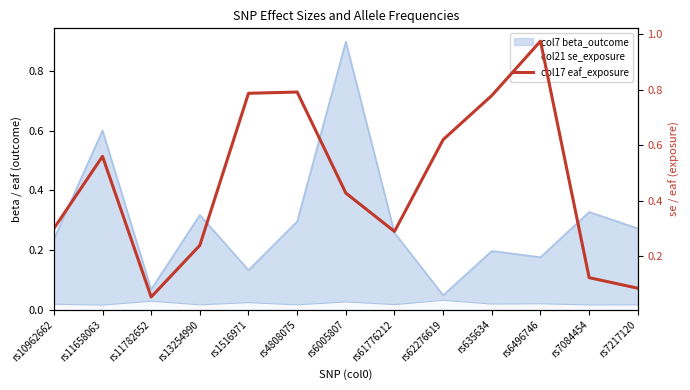

How many data points does each series have?

13